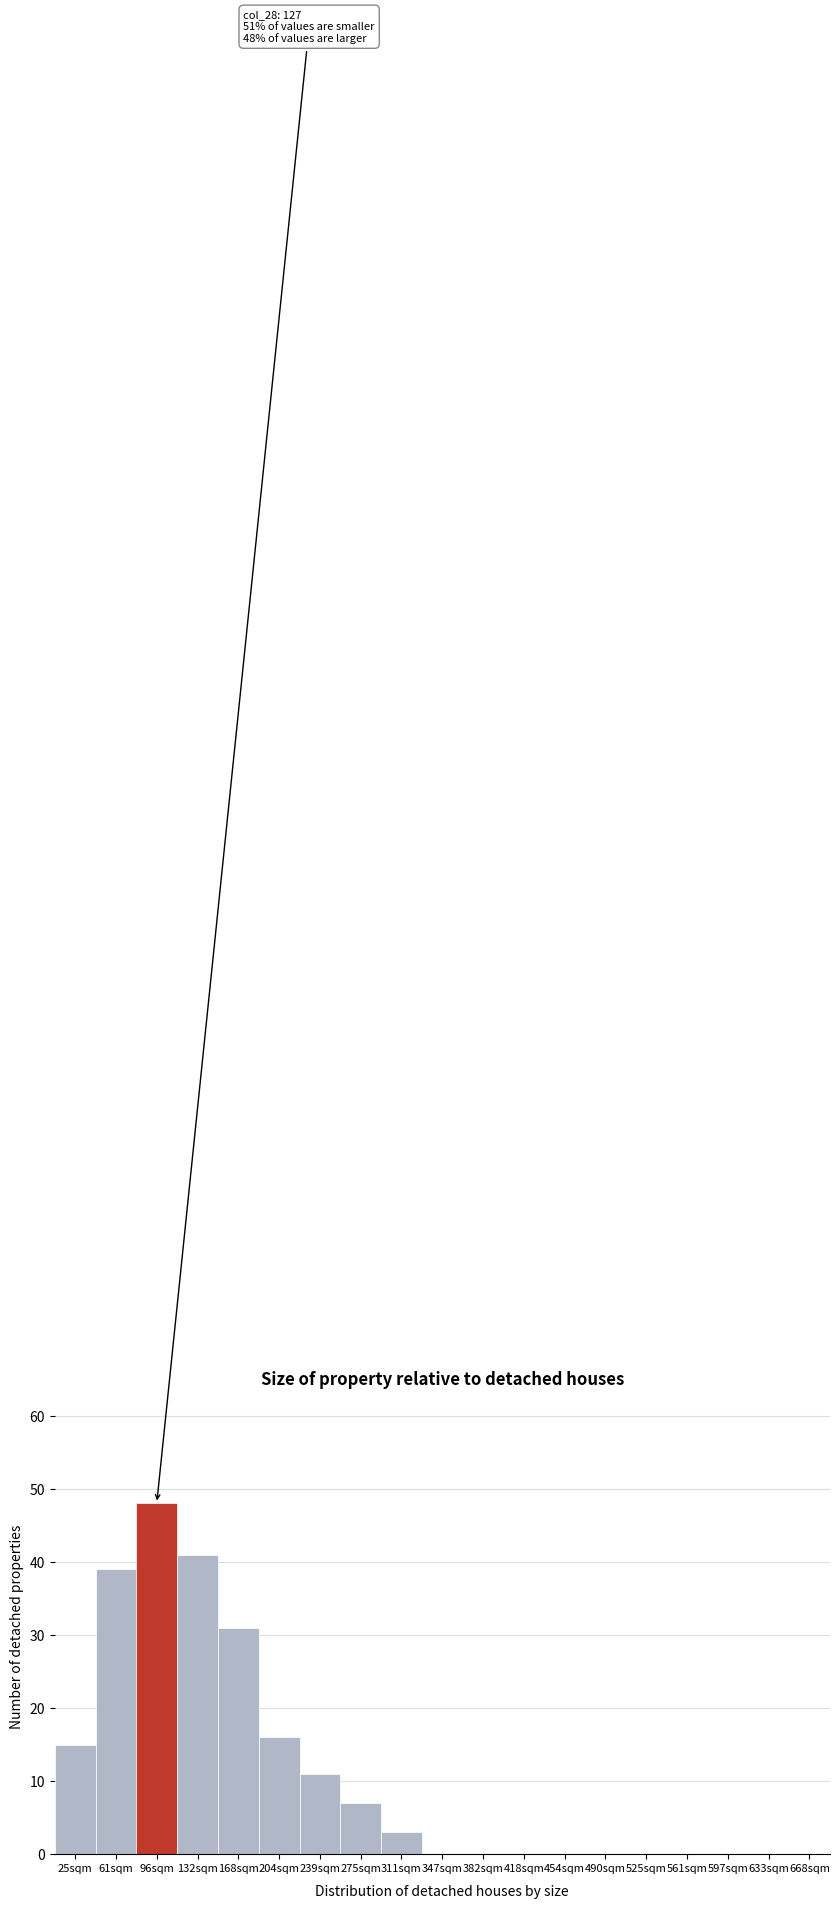

Reading left to right, what are all the values shown in this chart?

25sqm=15	61sqm=39	96sqm=48	132sqm=41	168sqm=31	204sqm=16	239sqm=11	275sqm=7	311sqm=3	347sqm=0	382sqm=0	418sqm=0	454sqm=0	490sqm=0	525sqm=0	561sqm=0	597sqm=0	633sqm=0	668sqm=0